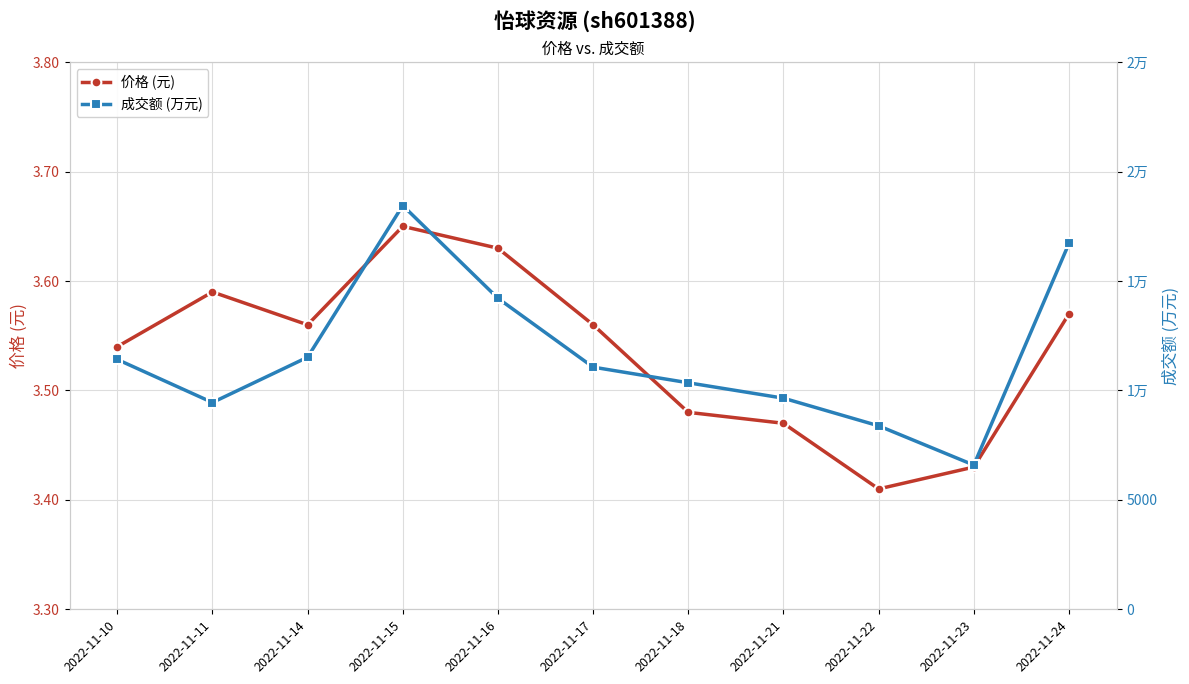

List the series in order of their peak value, highest first.

成交额 (万元), 价格 (元)